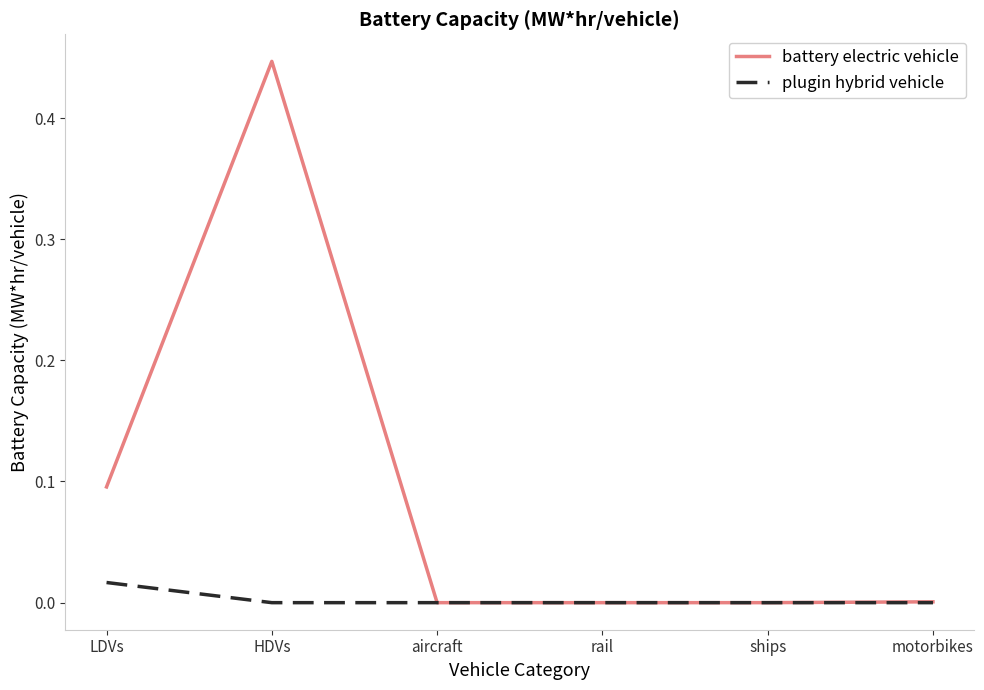

What position from the right is rail?

3